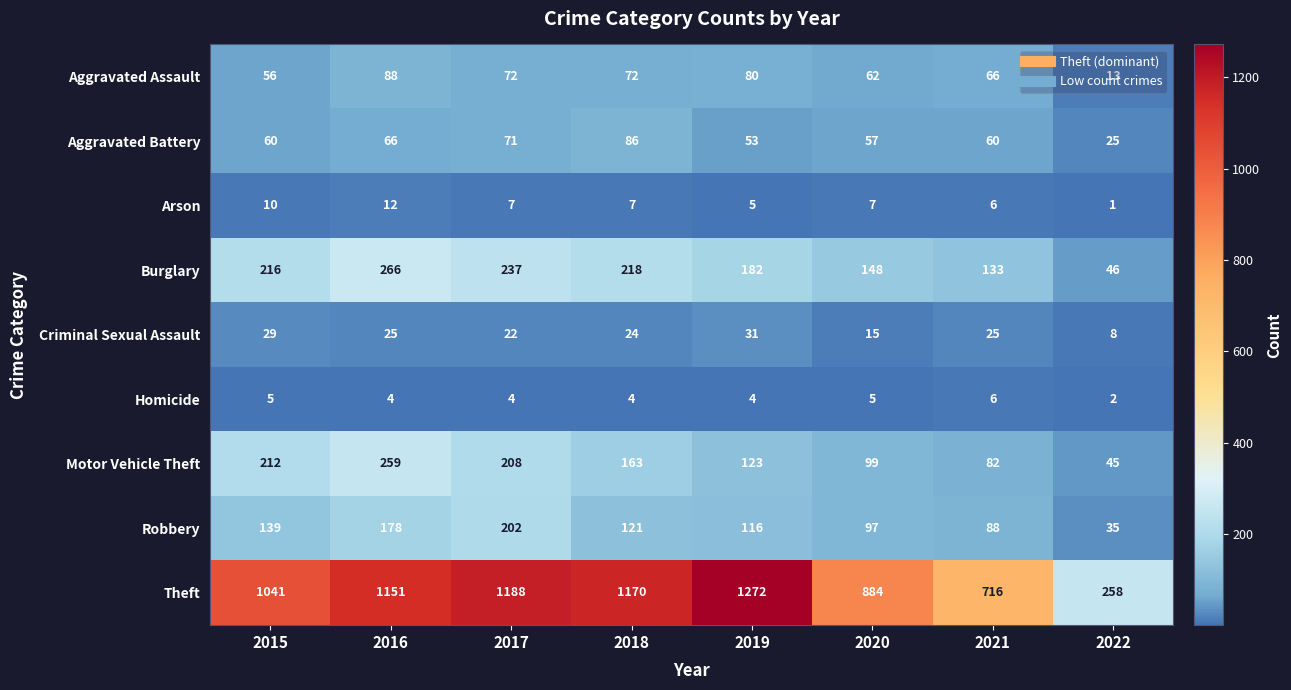

True or false: Burglary has a value of 266 at 2016.

True